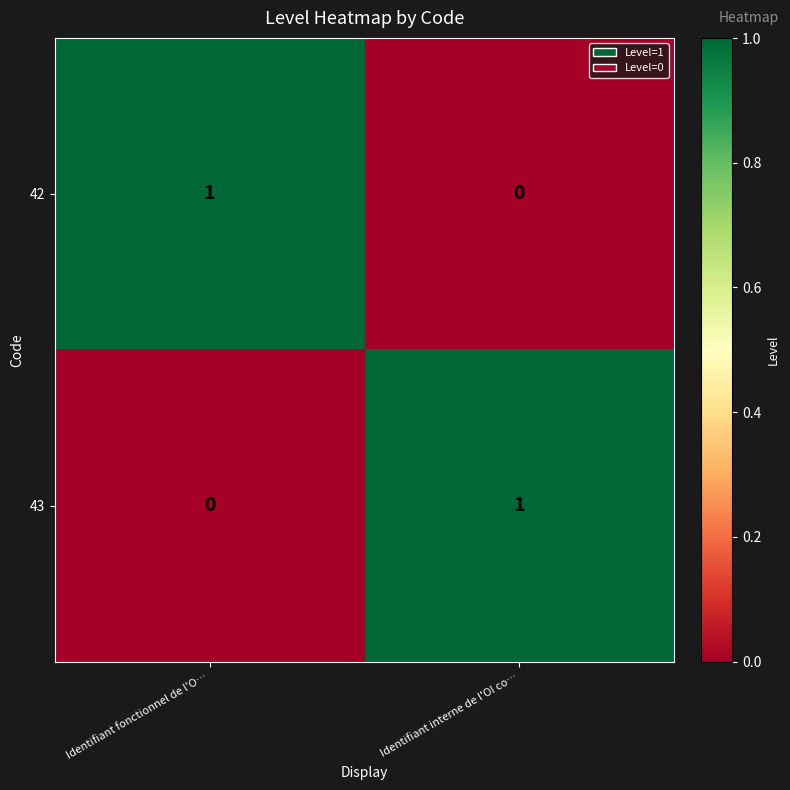

What is the greatest value displayed?

1